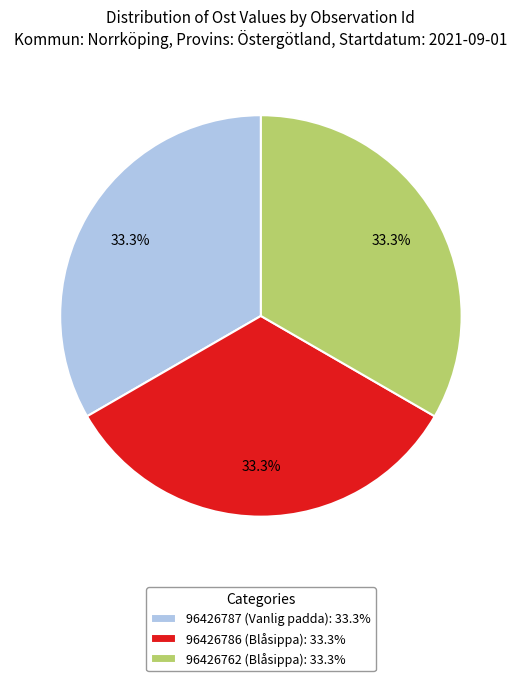

Is there any slice that represents more than half of the pie?

No